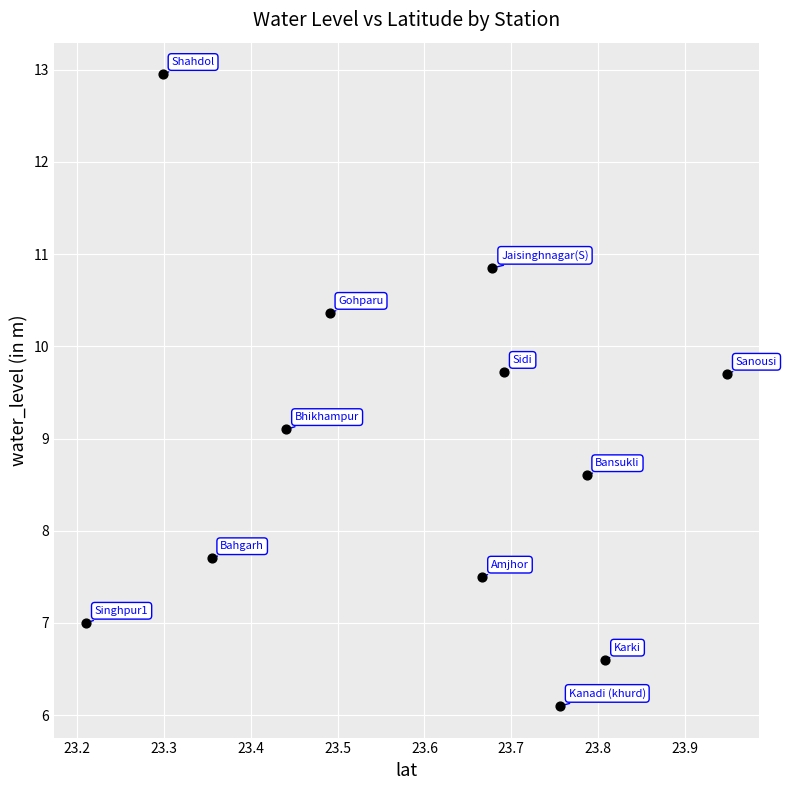

What Y value in the scatter plot is closest to 9?

9.1